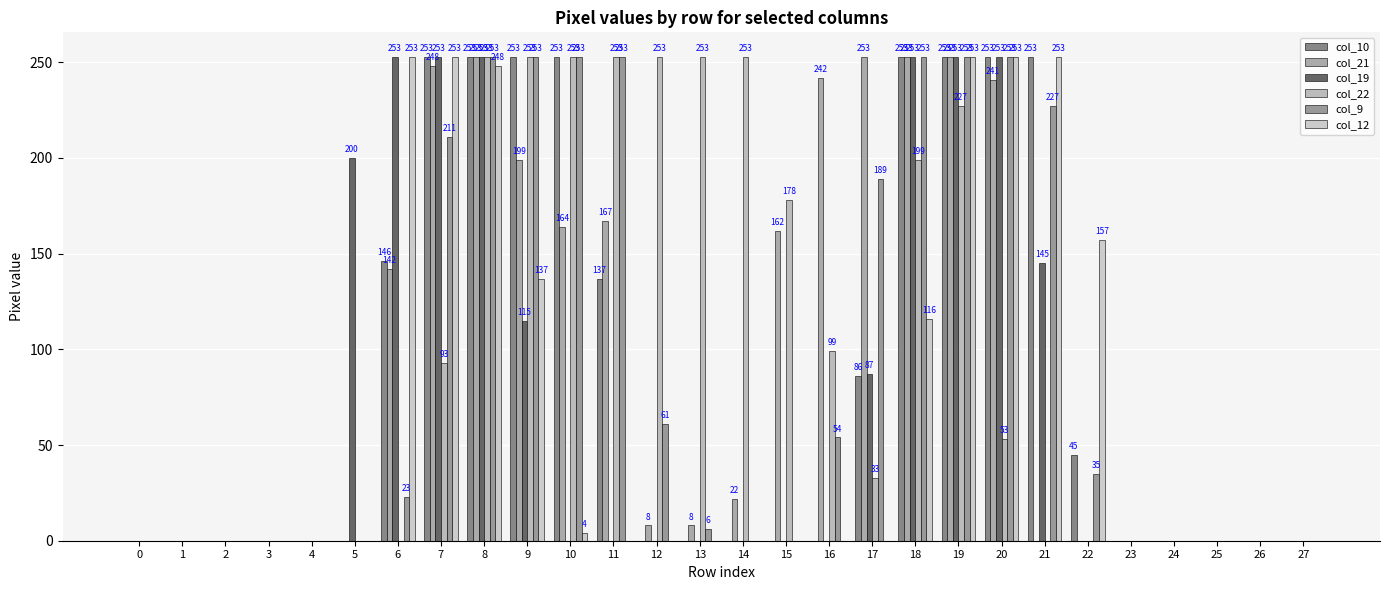

How many groups of bars are there?

28